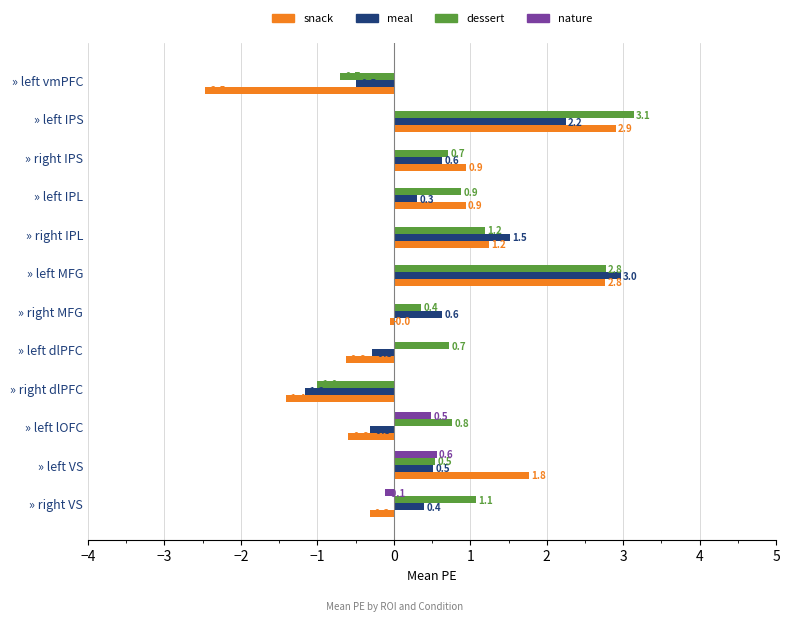

What are all the series names shown in the legend?

snack, meal, dessert, nature